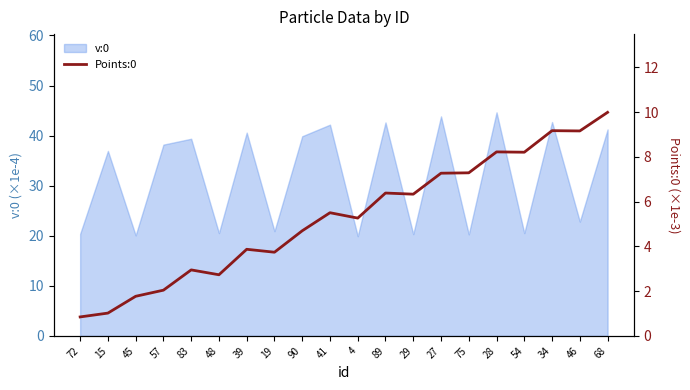

List the labels in order of value, smallest first.

72, 15, 45, 57, 48, 83, 19, 39, 90, 4, 41, 29, 89, 27, 75, 54, 28, 46, 34, 68